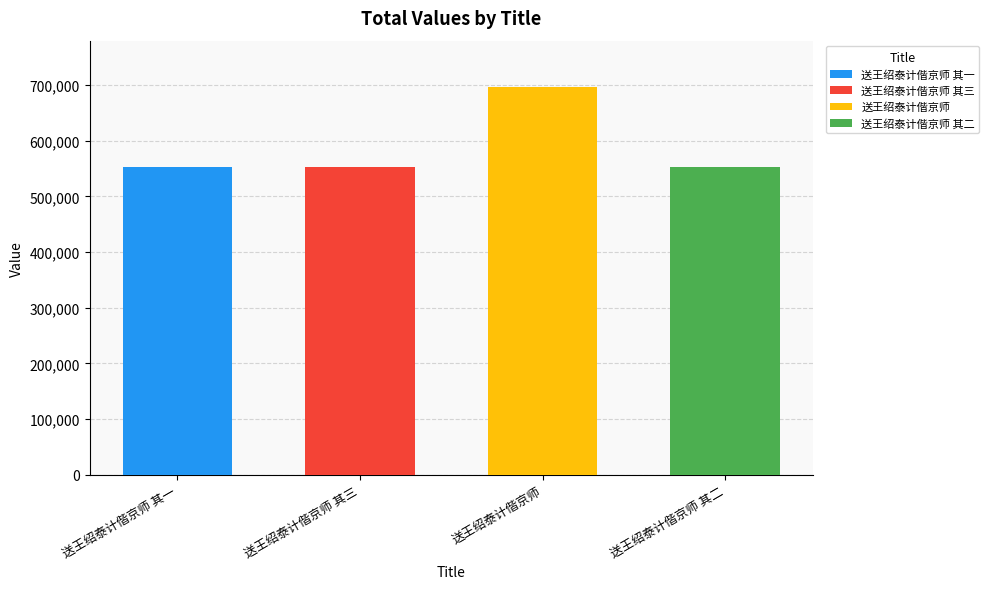

Between 送王绍泰计偕京师 其三 and 送王绍泰计偕京师 其一, which is larger?

送王绍泰计偕京师 其三